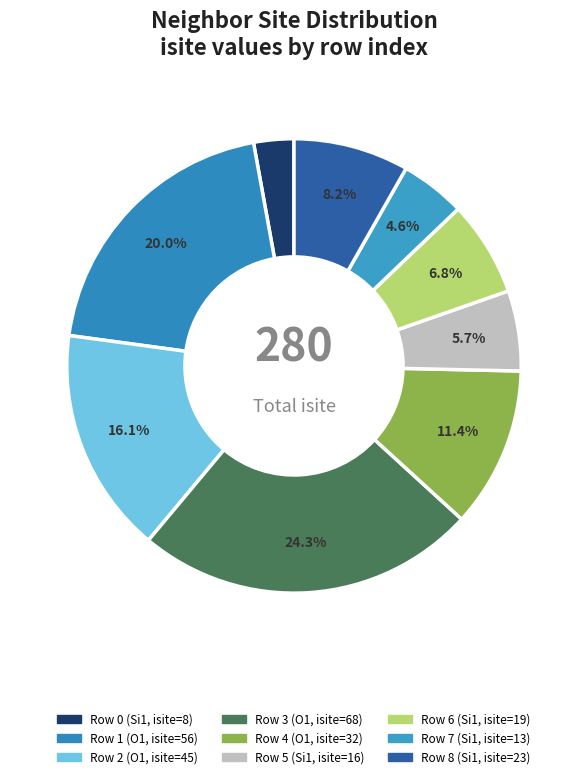

To the nearest percent, what is the average slice percentage?

11%